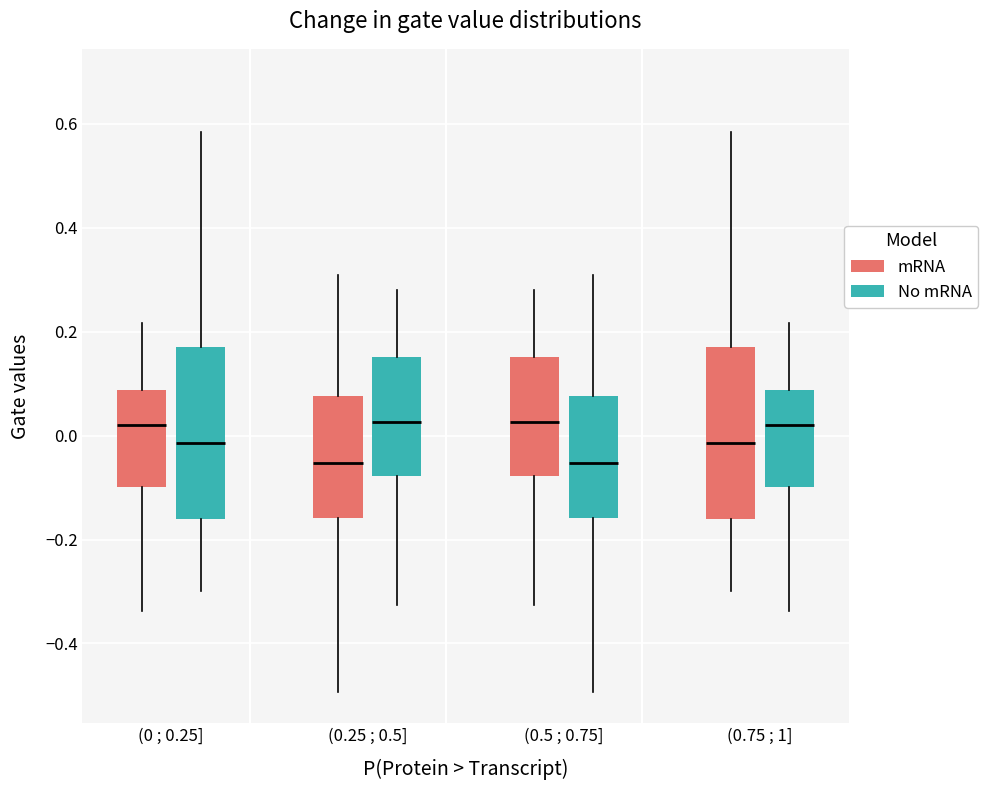

Reading left to right, read every box against the y-axis: the position of its median line, the range the box covers, and the ends of its whiskers. The values are not printed on the chart, so give them approximately, as read against the axis.

(0 ; 0.25] (mRNA): median 0.02, box -0.10 to 0.08, whiskers -0.34 to 0.22
(0 ; 0.25] (No mRNA): median -0.02, box -0.16 to 0.18, whiskers -0.30 to 0.58
(0.25 ; 0.5] (mRNA): median -0.06, box -0.16 to 0.08, whiskers -0.50 to 0.30
(0.25 ; 0.5] (No mRNA): median 0.02, box -0.08 to 0.16, whiskers -0.32 to 0.28
(0.5 ; 0.75] (mRNA): median 0.02, box -0.08 to 0.16, whiskers -0.32 to 0.28
(0.5 ; 0.75] (No mRNA): median -0.06, box -0.16 to 0.08, whiskers -0.50 to 0.30
(0.75 ; 1] (mRNA): median -0.02, box -0.16 to 0.18, whiskers -0.30 to 0.58
(0.75 ; 1] (No mRNA): median 0.02, box -0.10 to 0.08, whiskers -0.34 to 0.22